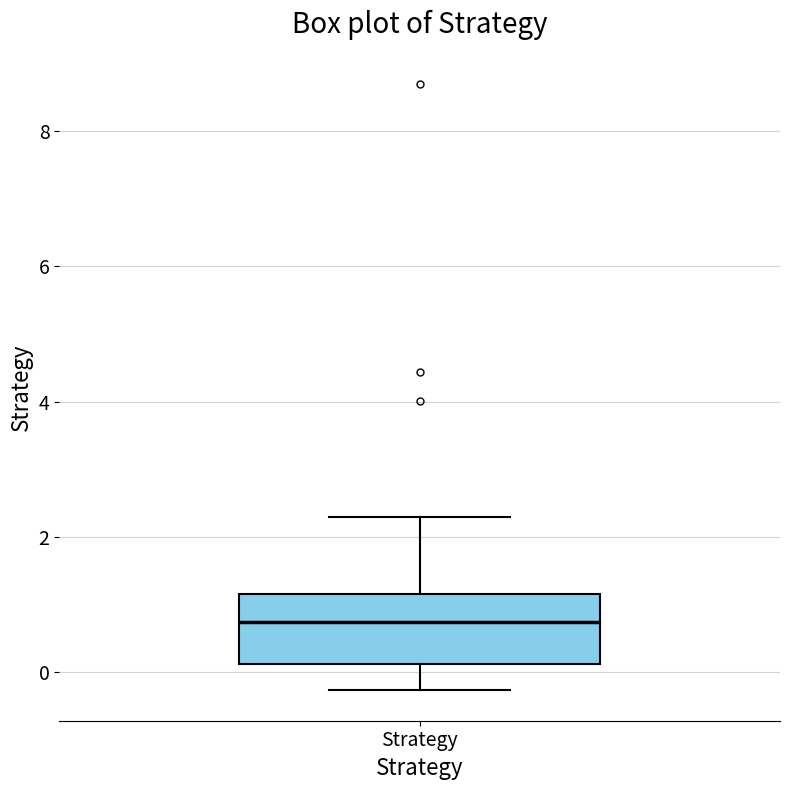

Read this box plot against the y-axis: the position of the median line, the range covered by the box, and the ends of both whiskers. The values are not printed on the chart, so give them approximately, as read against the axis.

median 0.8, box 0.2 to 1.2, whiskers -0.2 to 2.4